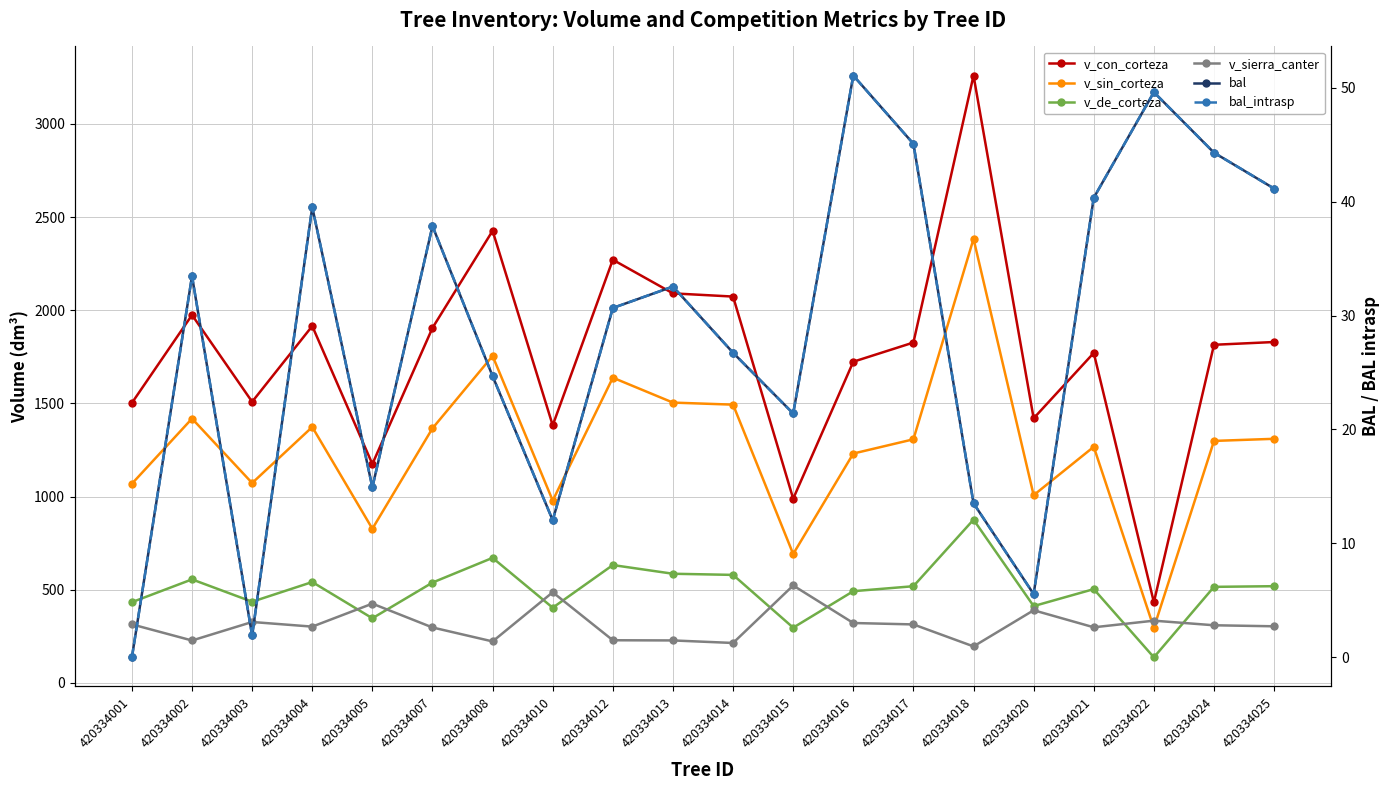

True or false: v_sin_corteza and bal_intrasp cross at least once.

False